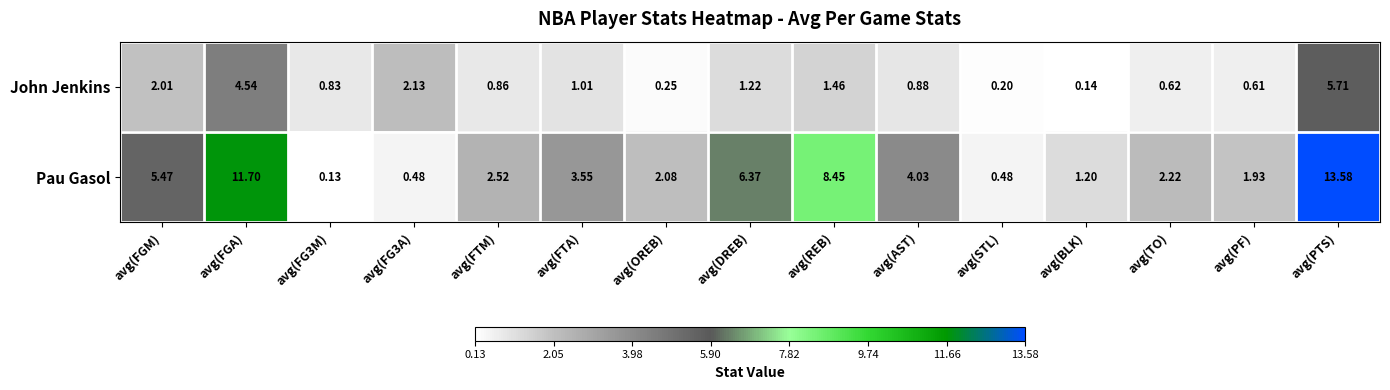

Which series changed the most between avg(FGM) and avg(FTM)?

Pau Gasol